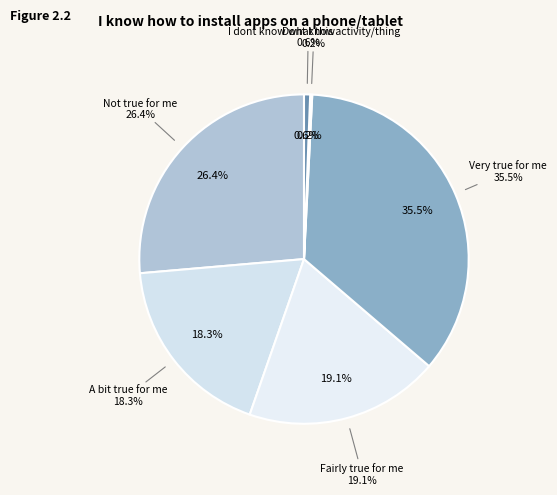

To the nearest percent, what is the combined percentage of I dont know what this activity/thing and Not true for me?

27%